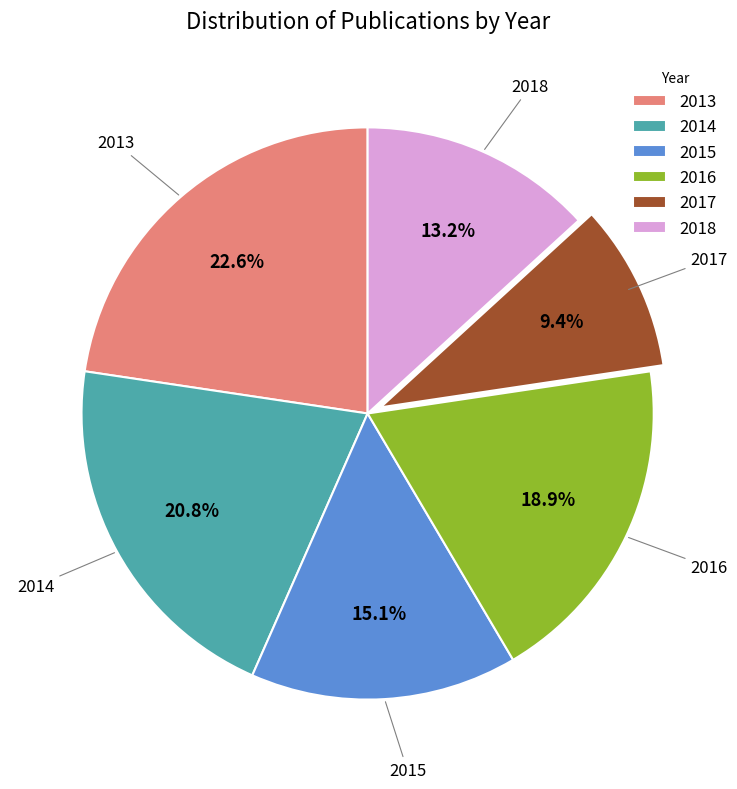

Does 2018 represent more than half of the total?

No